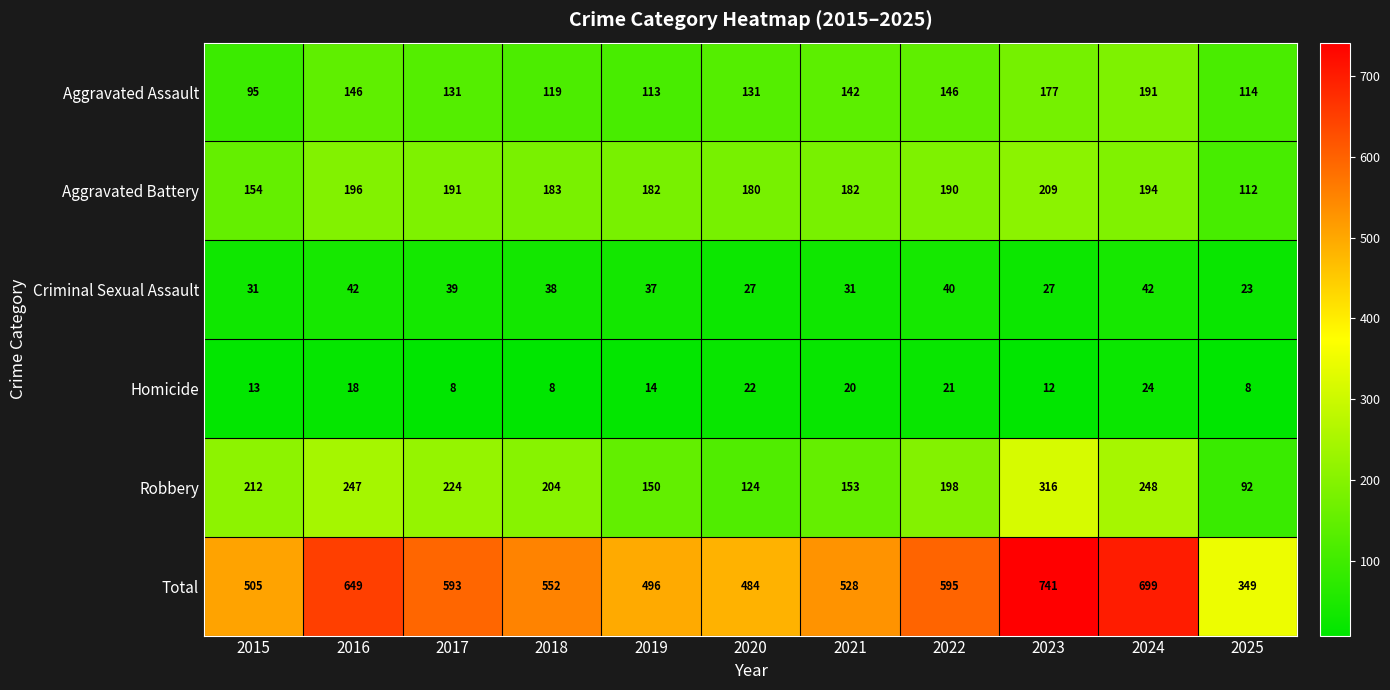

At how many categories does at least one series exceed 228?

11